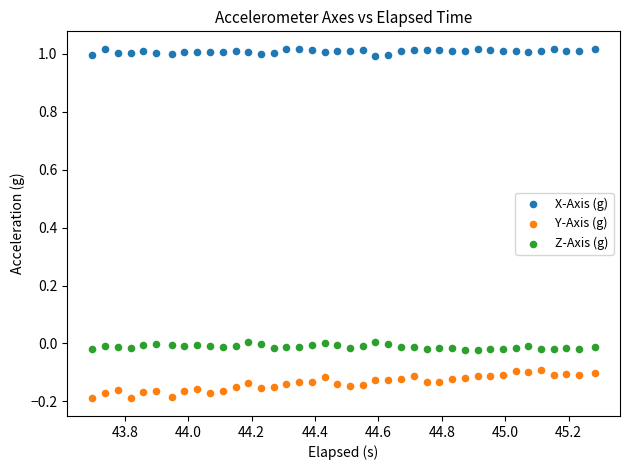

Which series contains the lowest Y value?

Y-Axis (g)